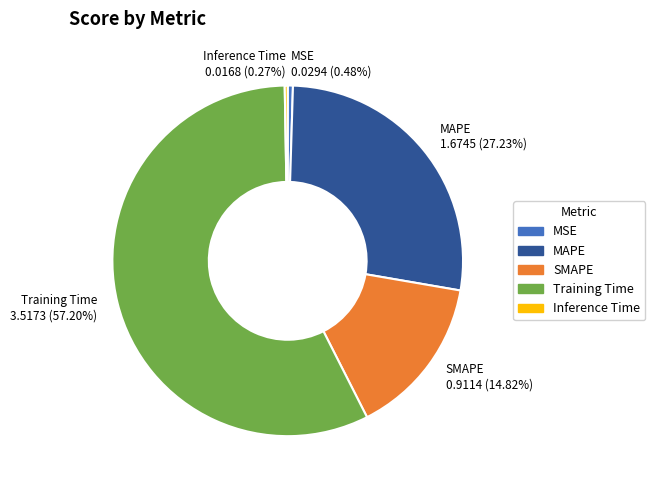

Is there a majority slice in this chart?

Yes